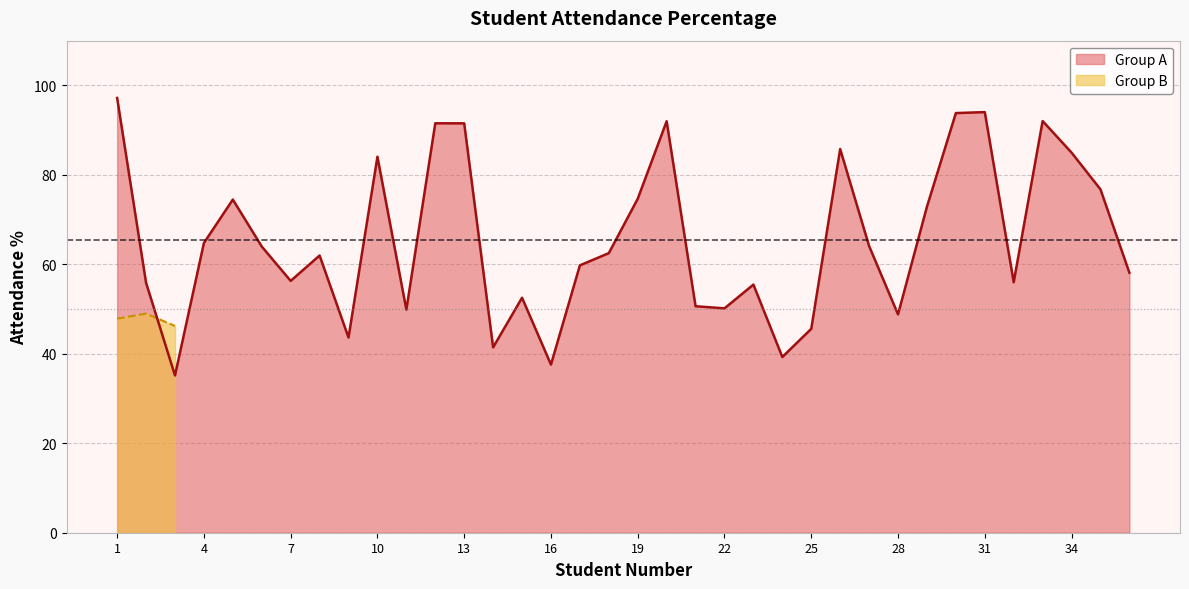

What is the highest value of the Group A series?

97.2